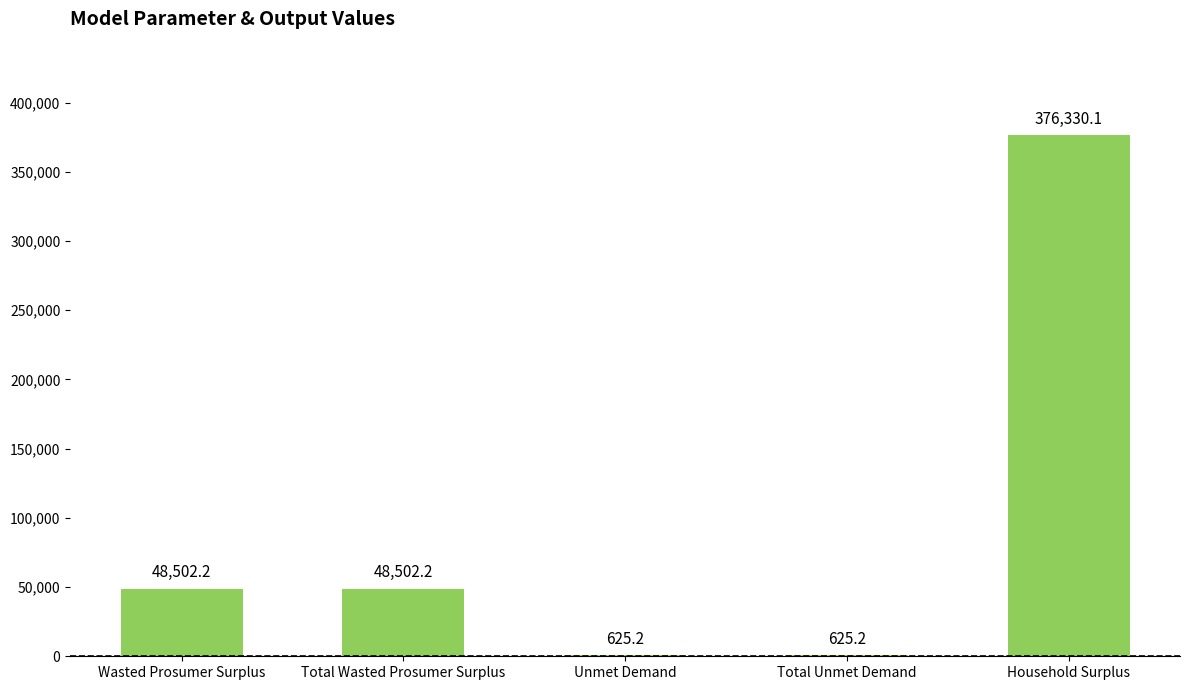

What is the change in value from Wasted Prosumer Surplus to Household Surplus?

+327828.0